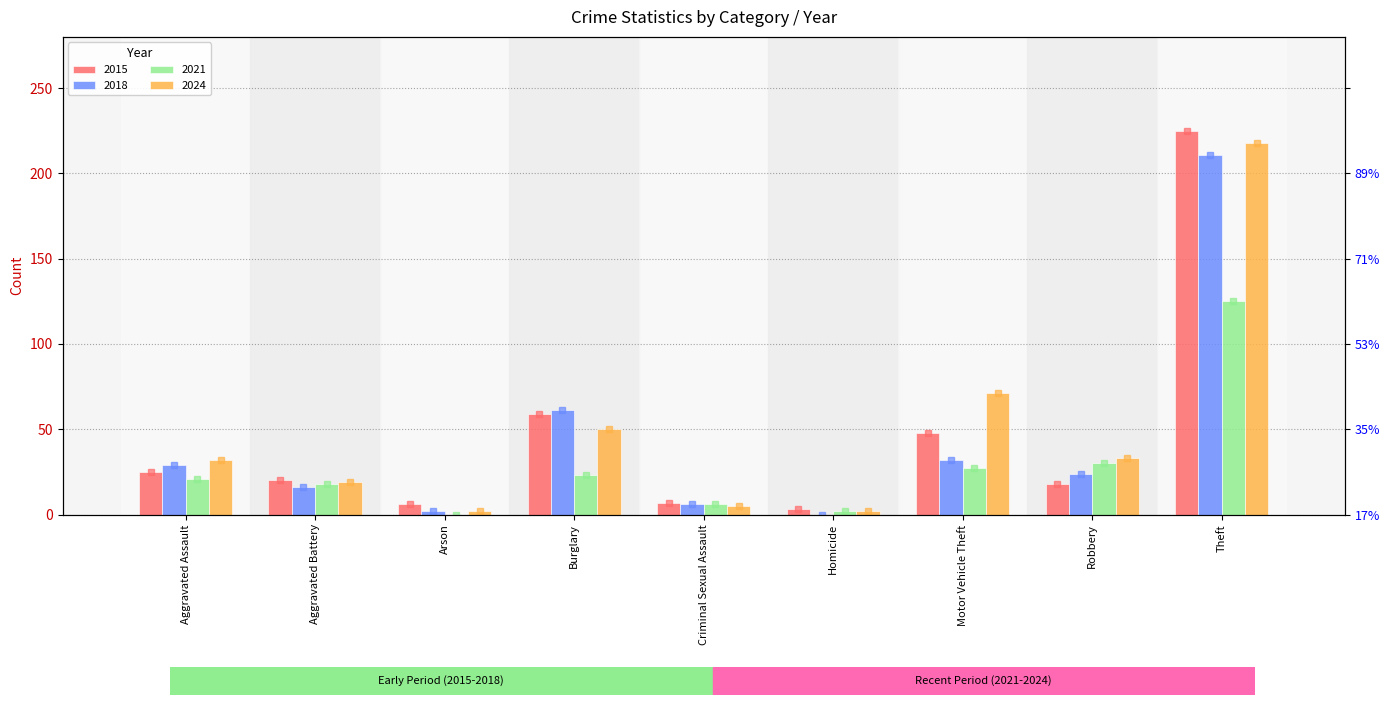

At which category is the sum across all series the highest?

Theft